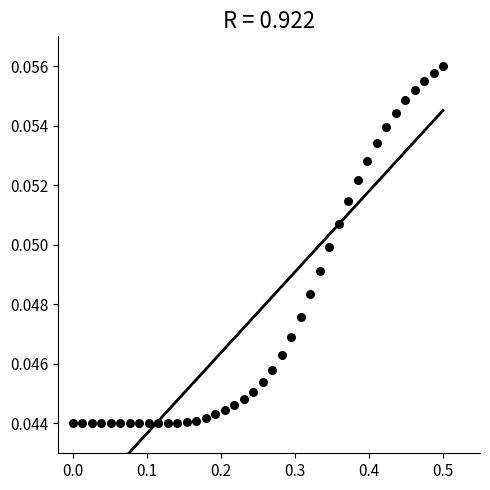

What is the range of X values (max minus min)?

0.5